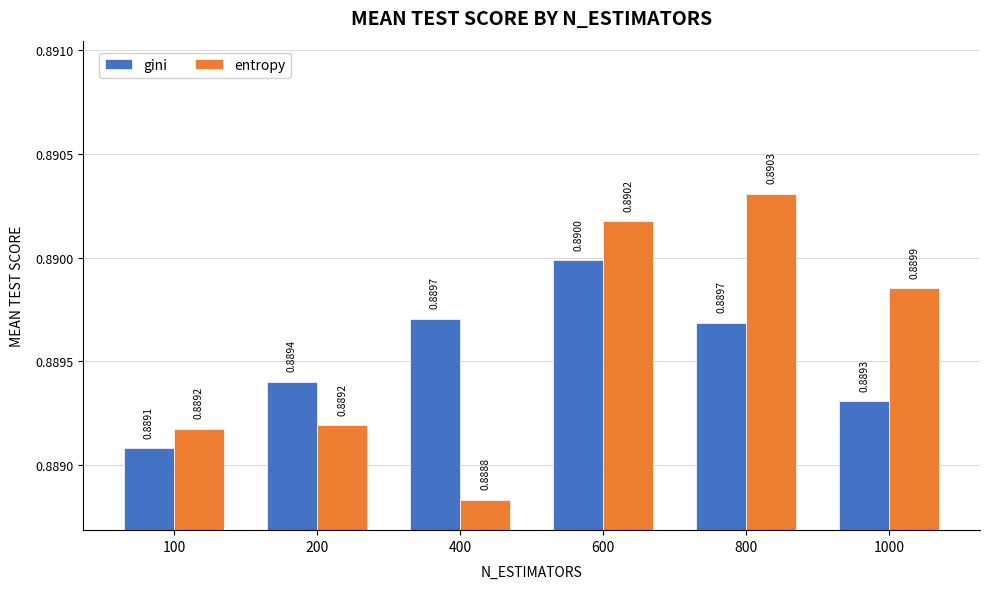

Is it true that entropy equals 1.3 at 1000?

False